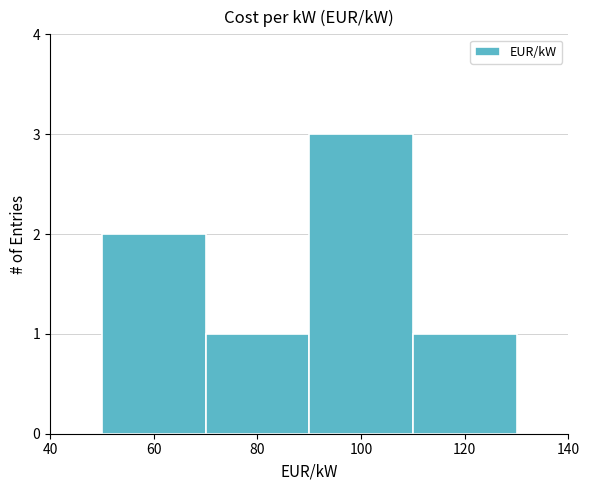

Reading left to right, list every bar in this chart as the range it spans on the x-axis followed by its height. The values are not printed on the chart, so give them approximately, as read against the axis.

50 to 70: 2
70 to 90: 1
90 to 110: 3
110 to 130: 1